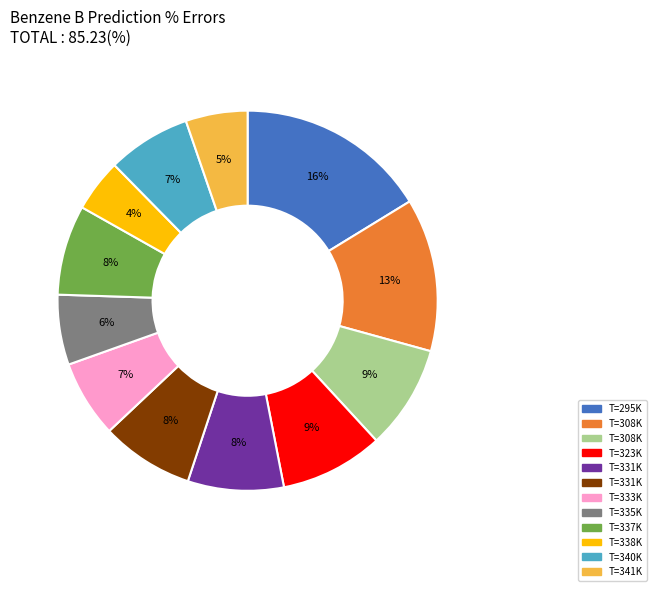

How many slices are in this pie chart?

12